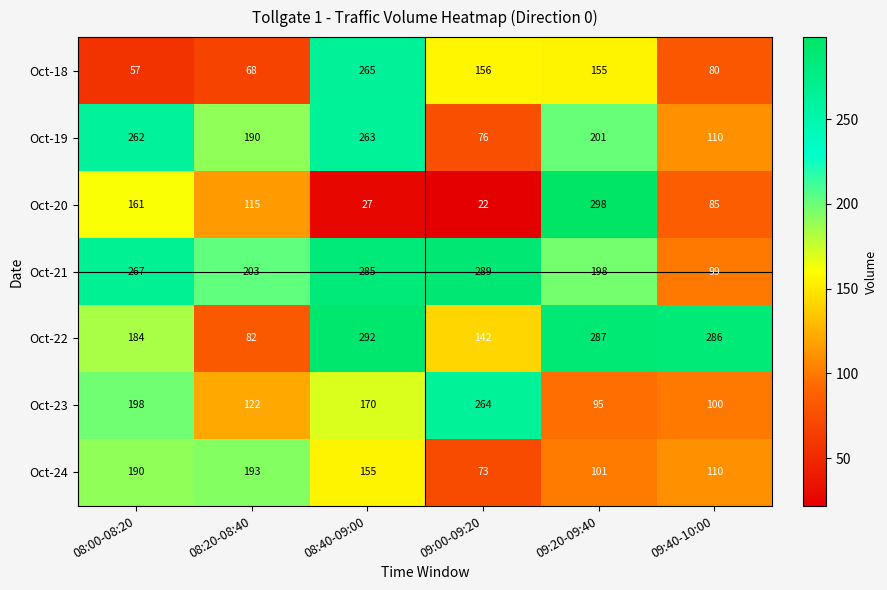

At which category is the sum across all series the highest?

08:40-09:00